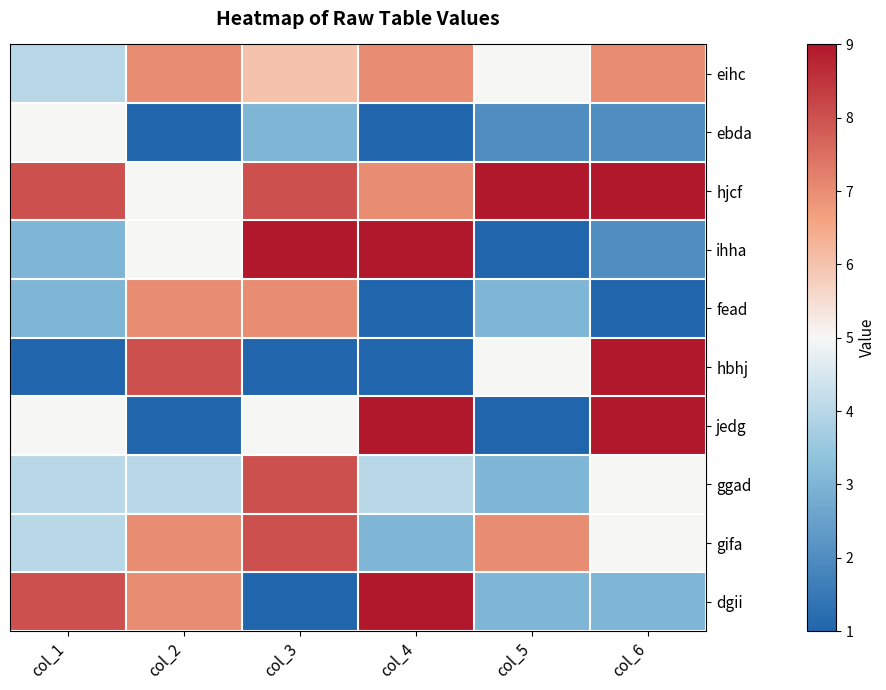

Reading left to right, transcribe all the data shown in this chart.

eihc: col_1=4	col_2=7	col_3=6	col_4=7	col_5=5	col_6=7
ebda: col_1=5	col_2=1	col_3=3	col_4=1	col_5=2	col_6=2
hjcf: col_1=8	col_2=5	col_3=8	col_4=7	col_5=9	col_6=9
ihha: col_1=3	col_2=5	col_3=9	col_4=9	col_5=1	col_6=2
fead: col_1=3	col_2=7	col_3=7	col_4=1	col_5=3	col_6=1
hbhj: col_1=1	col_2=8	col_3=1	col_4=1	col_5=5	col_6=9
jedg: col_1=5	col_2=1	col_3=5	col_4=9	col_5=1	col_6=9
ggad: col_1=4	col_2=4	col_3=8	col_4=4	col_5=3	col_6=5
gifa: col_1=4	col_2=7	col_3=8	col_4=3	col_5=7	col_6=5
dgii: col_1=8	col_2=7	col_3=1	col_4=9	col_5=3	col_6=3